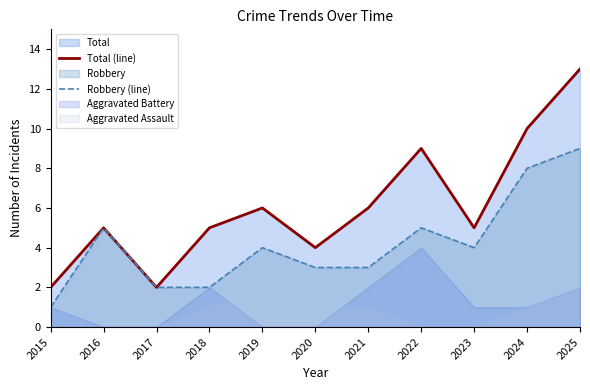

What is the minimum value for Robbery (line)?

1